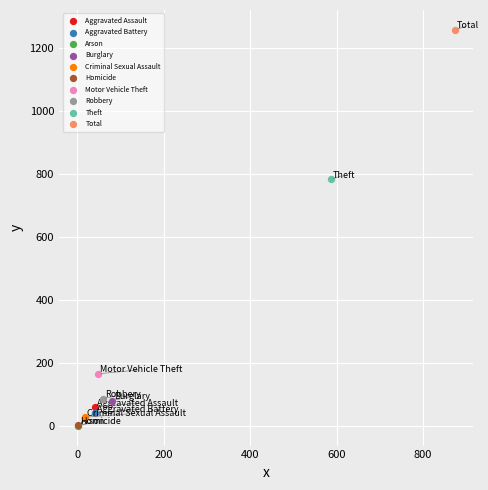

What are all the series names shown in the legend?

Aggravated Assault, Aggravated Battery, Arson, Burglary, Criminal Sexual Assault, Homicide, Motor Vehicle Theft, Robbery, Theft, Total